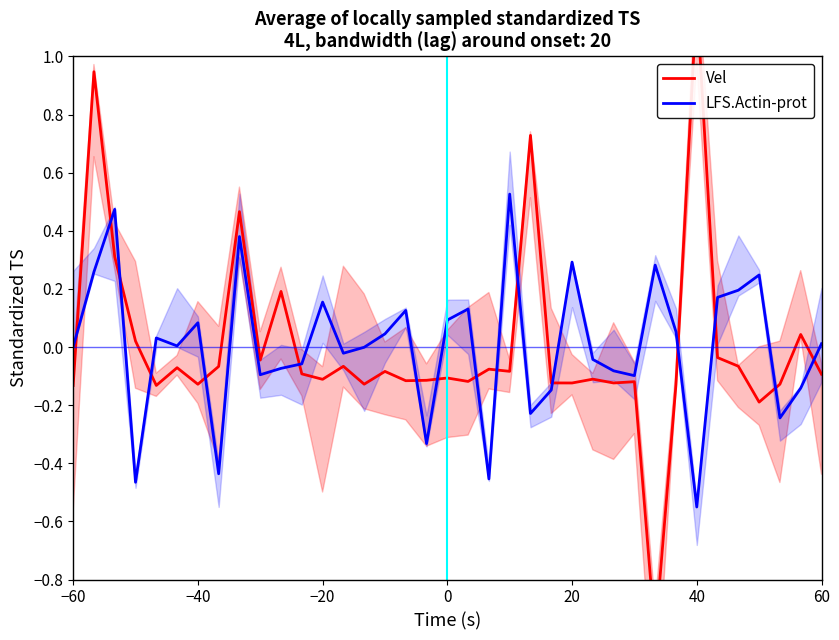

What is the difference between the maximum and minimum values in the Vel series?

2.2